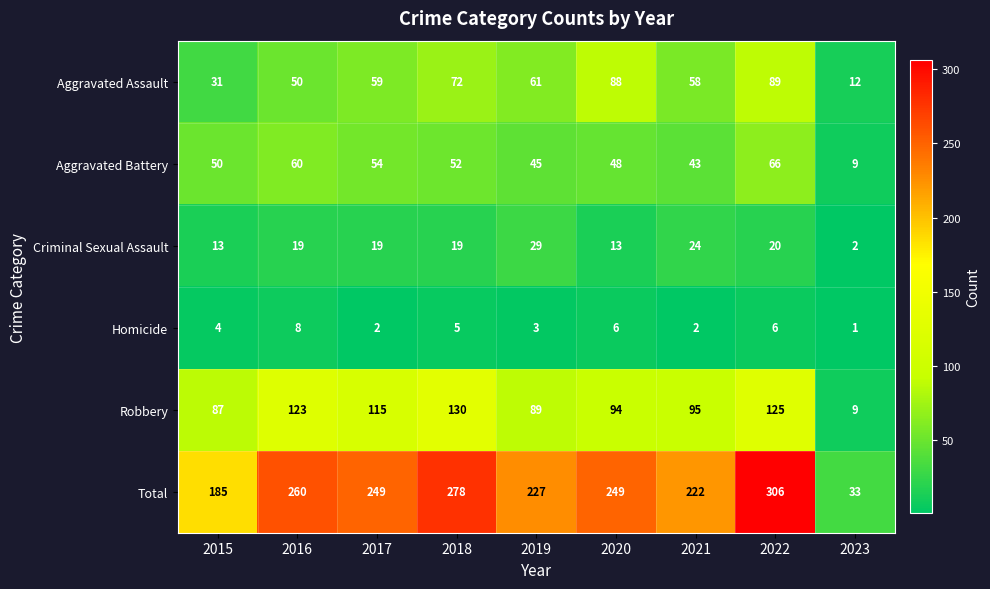

At which category does the chart reach its peak across all series?

2022